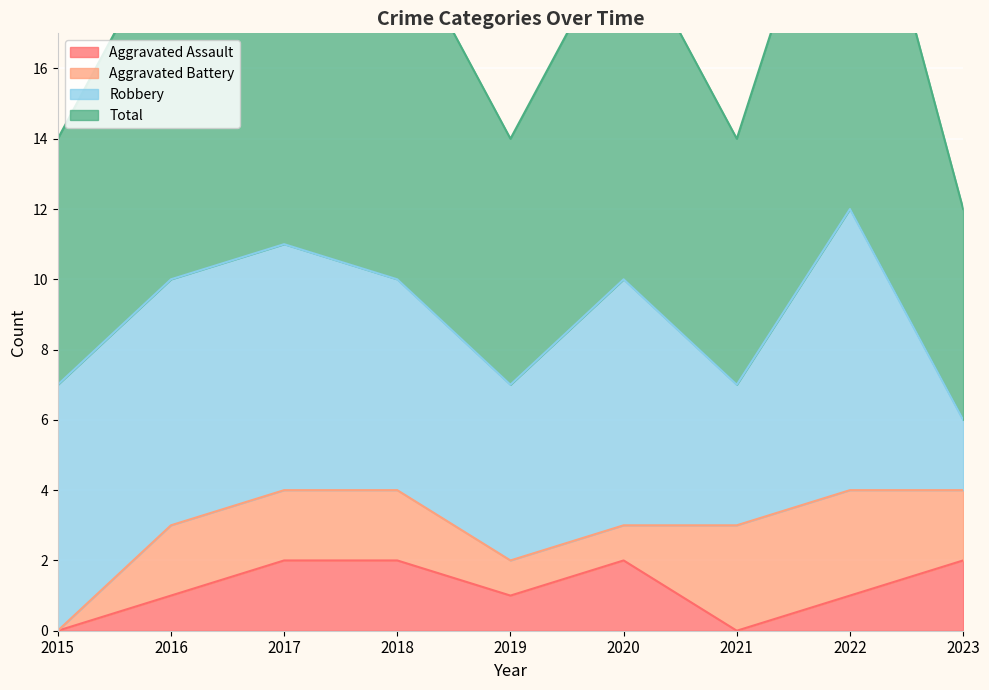

Which series has the largest total across all categories?

Total